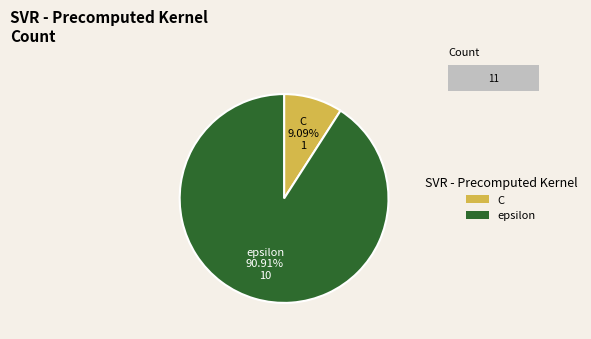

Is there any slice that represents more than half of the pie?

Yes